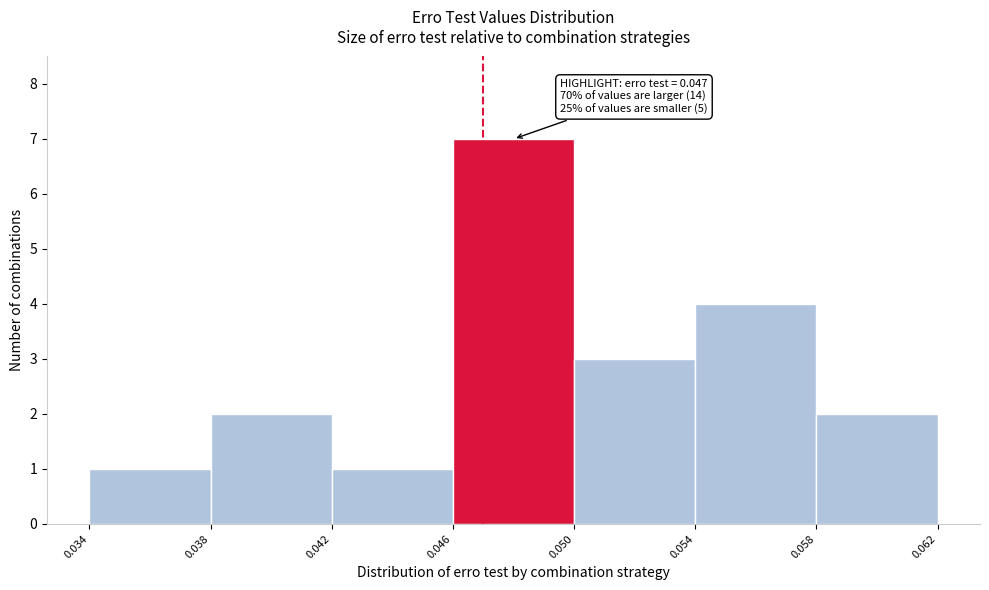

Over which range of the x-axis is the bar tallest?

0.046 to 0.050